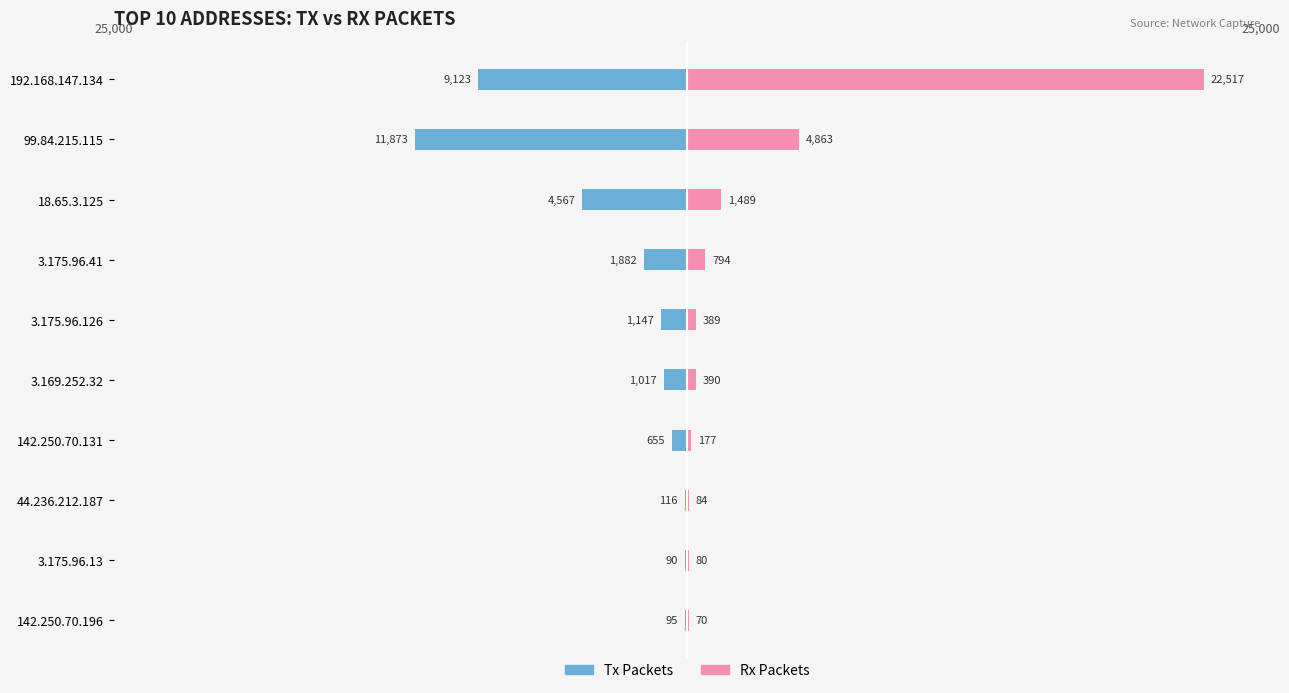

Reading left to right, list all the values displayed in this chart.

Tx Packets: -9123	-11873	-4567	-1882	-1147	-1017	-655	-116	-90	-95
Rx Packets: 22517	4863	1489	794	389	390	177	84	80	70